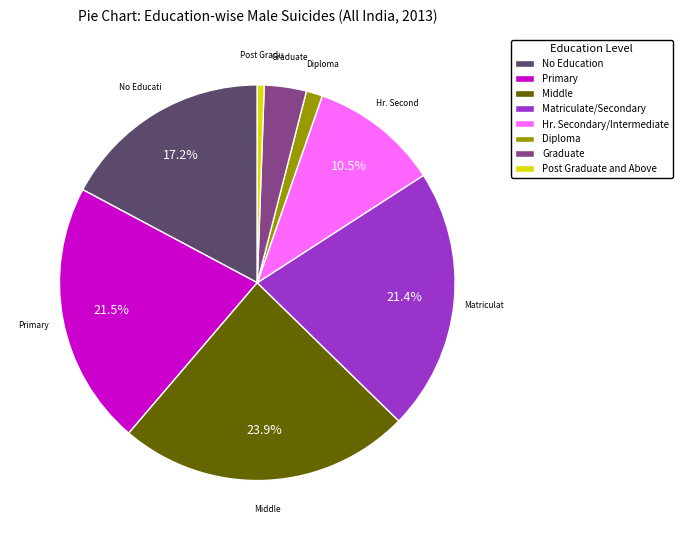

Is it true that Middle is 24% of the pie?

True